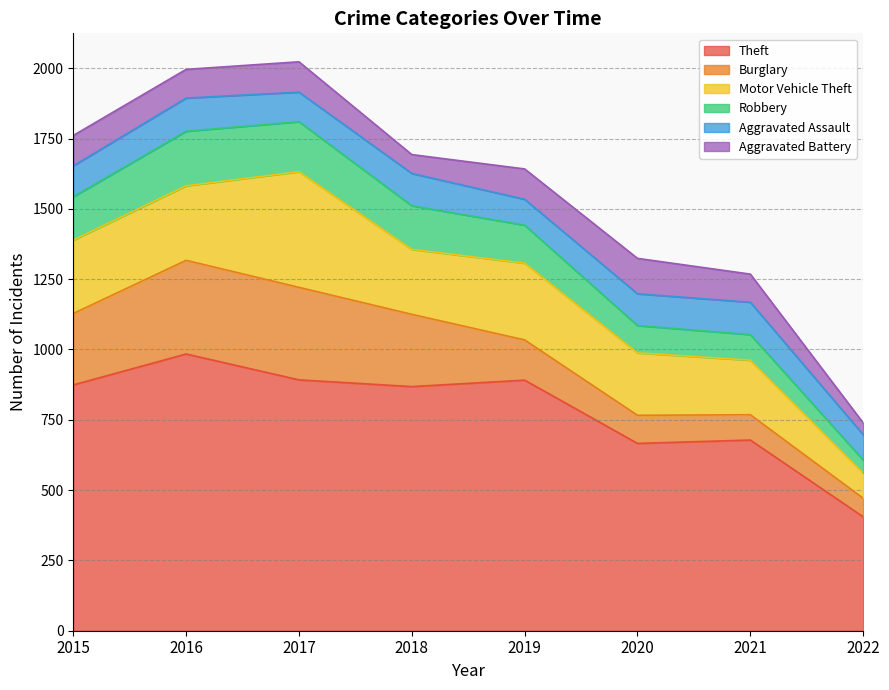

What are all the series names shown in the legend?

Theft, Burglary, Motor Vehicle Theft, Robbery, Aggravated Assault, Aggravated Battery